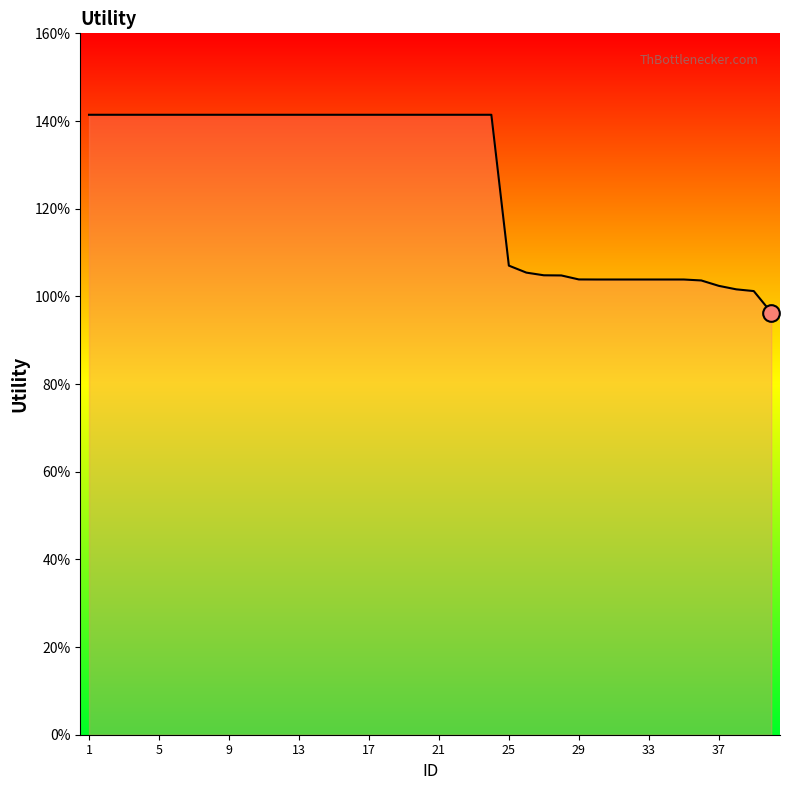

Is this an area chart (filled region under the line)?

Yes